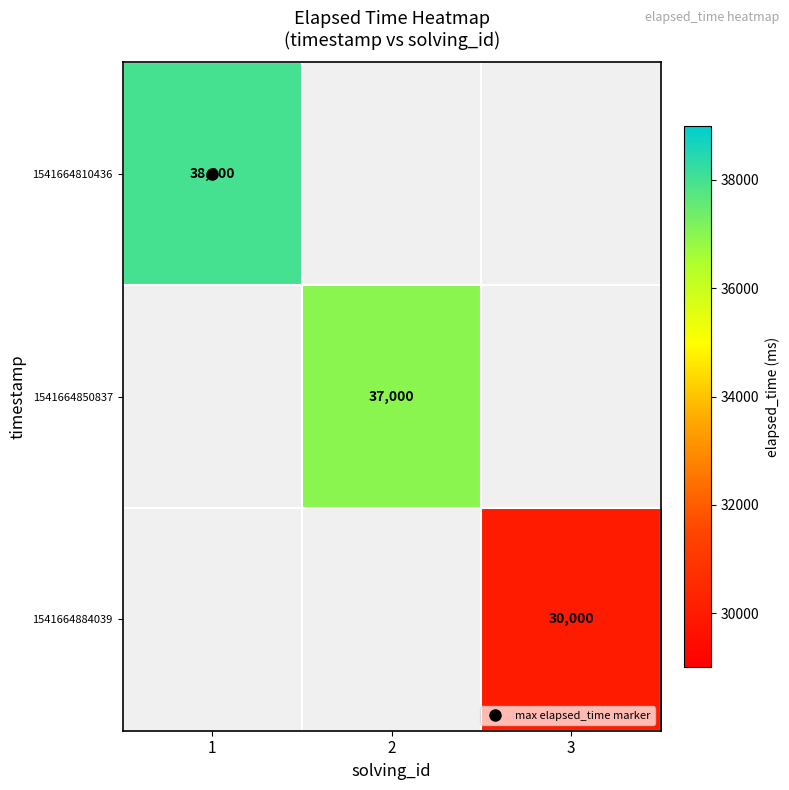

List the labels in order of 1541664850837 value, largest first.

1, 2, 3